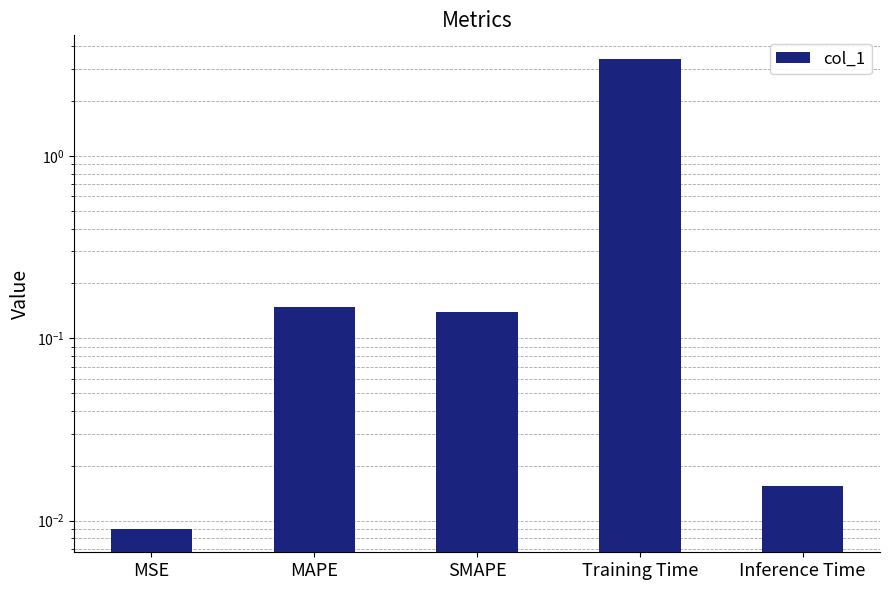

How many bars are there in total?

5